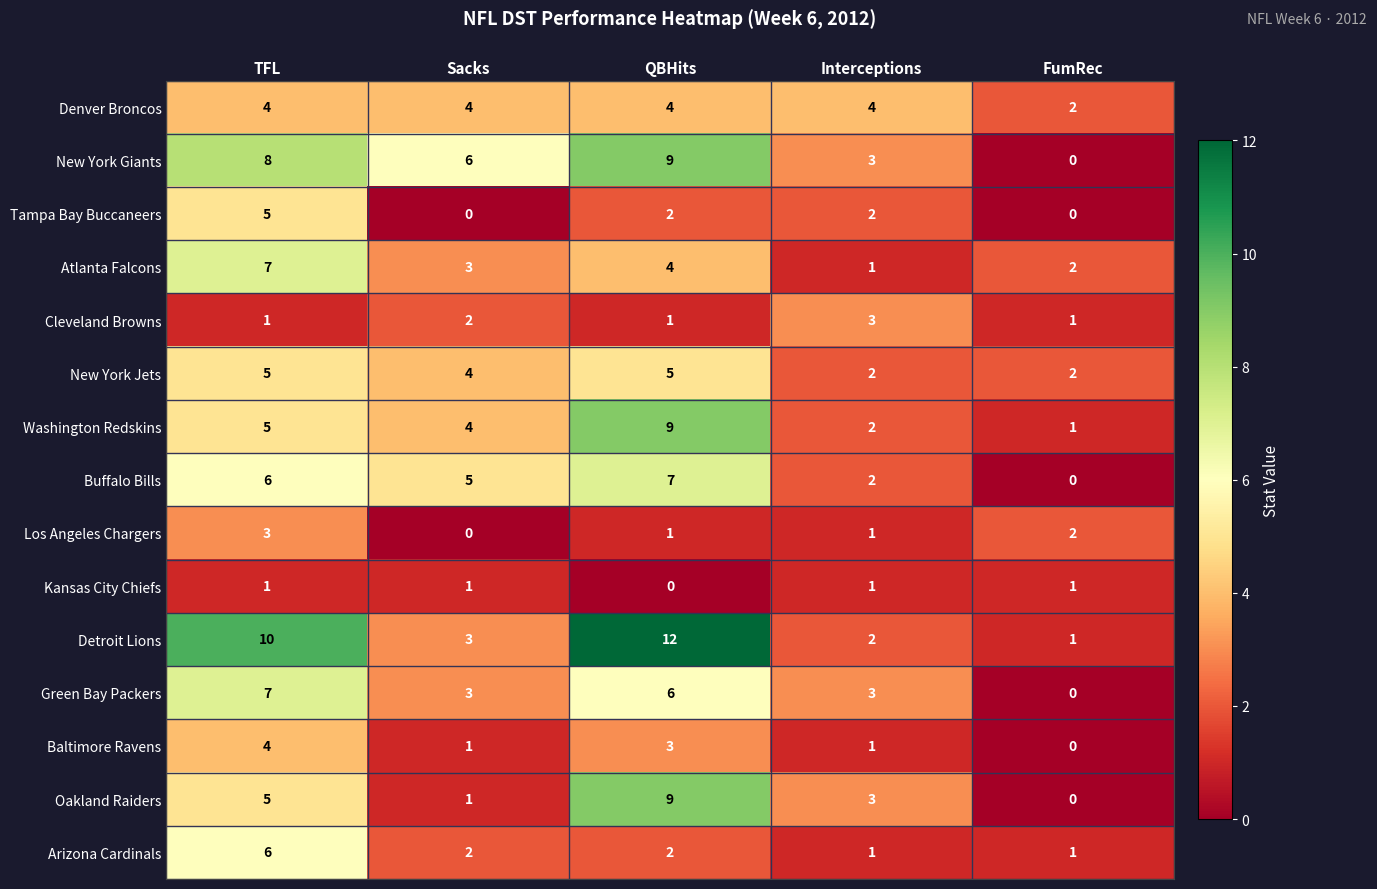

What is the spread (max minus min) of values at Sacks?

6